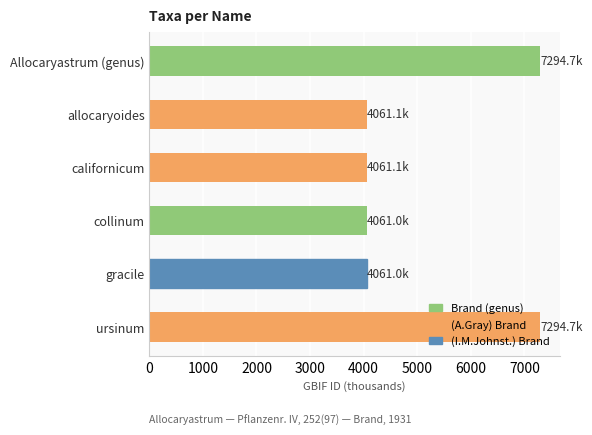

What is the maximum value shown in the chart?

7294.7